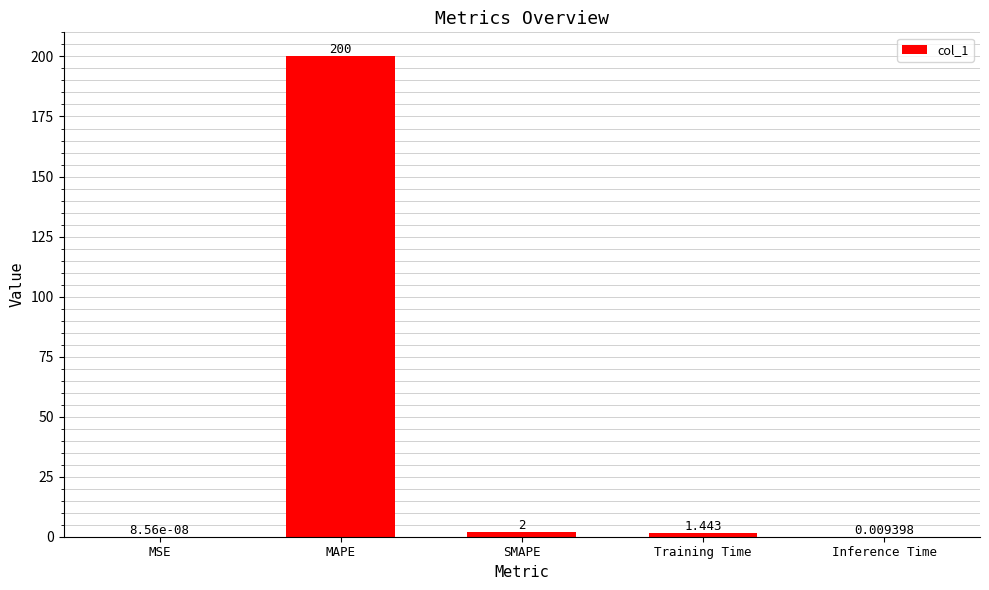

Between Training Time and Inference Time, which is larger?

Training Time